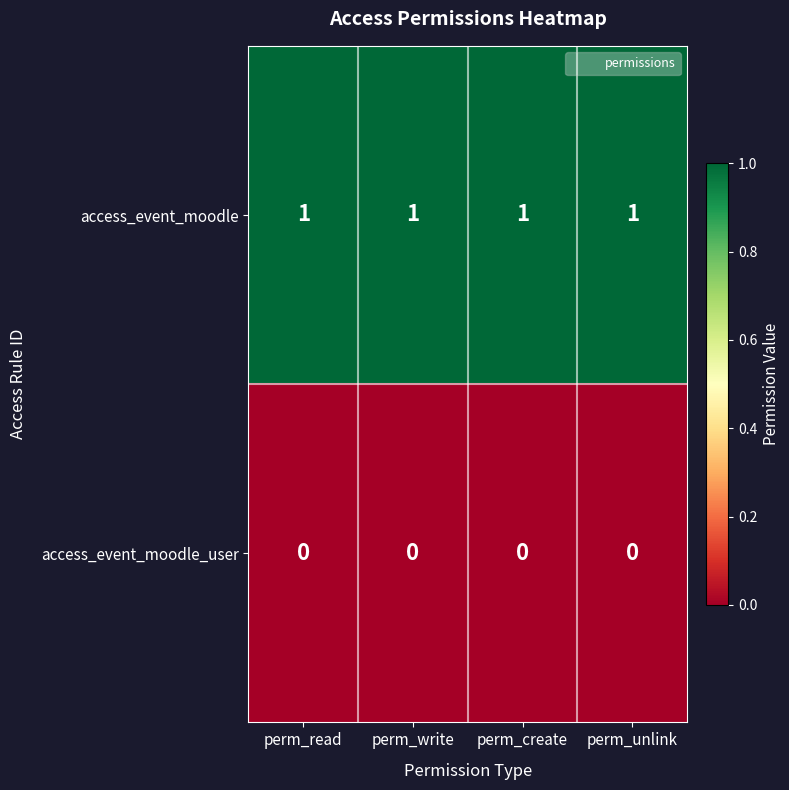

What is the sum of all access_event_moodle values?

4